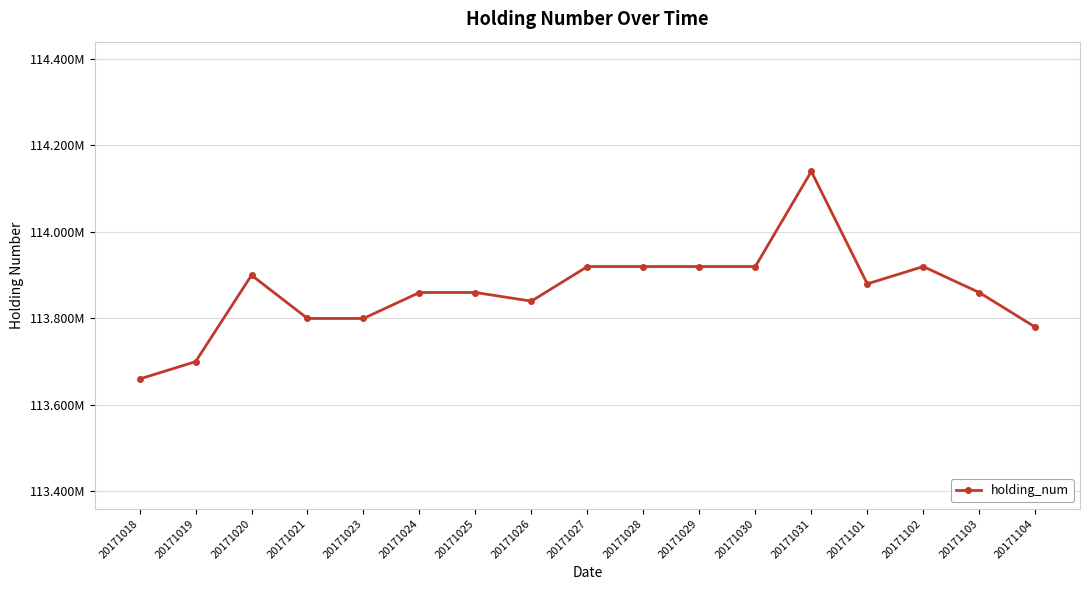

Is this an area chart (filled region under the line)?

No